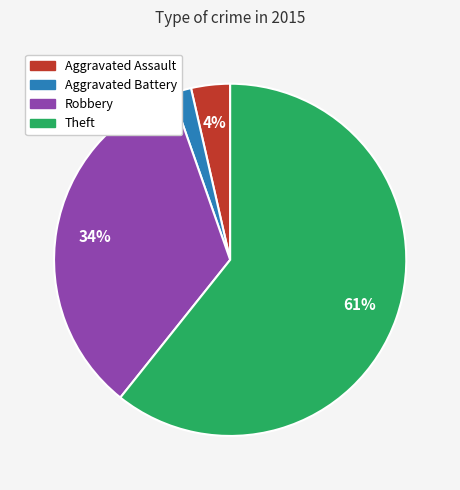

Which slice represents more than half of the pie?

Theft